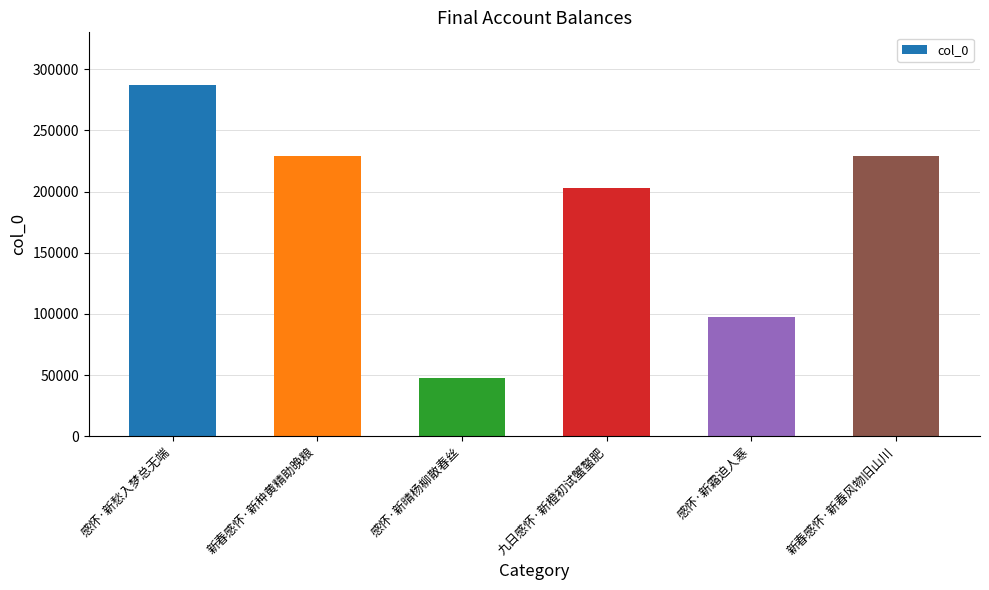

What is the minimum value shown in the chart?

47315